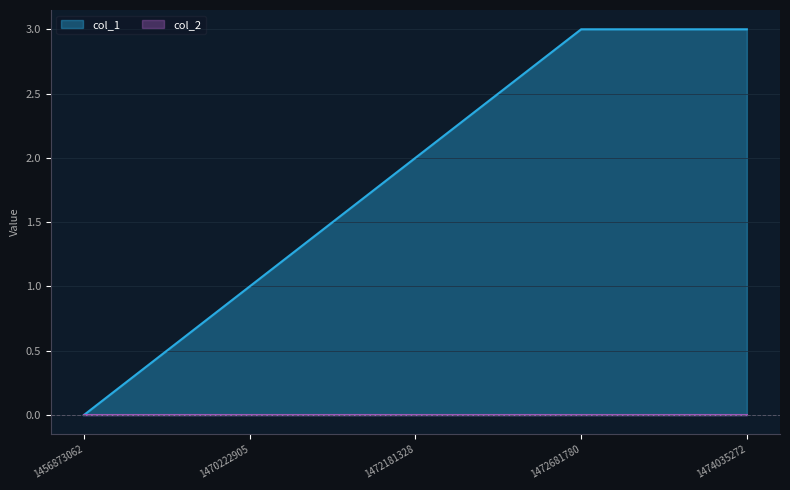

Where is the data nearest to the value 1?

1470222905